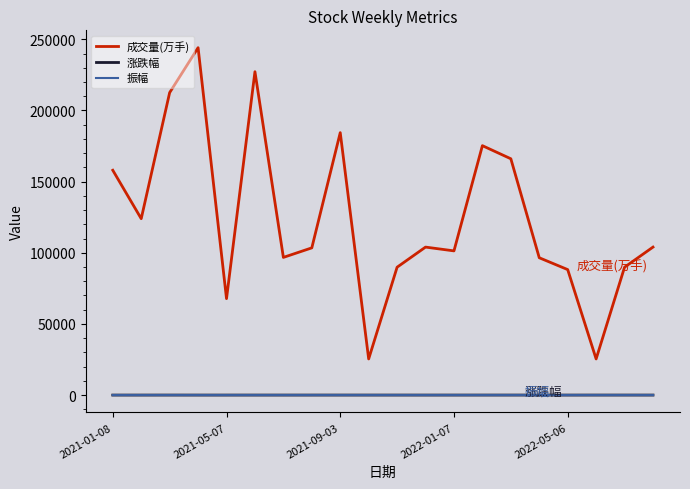

Which series has the largest range (max minus min)?

成交量(万手)